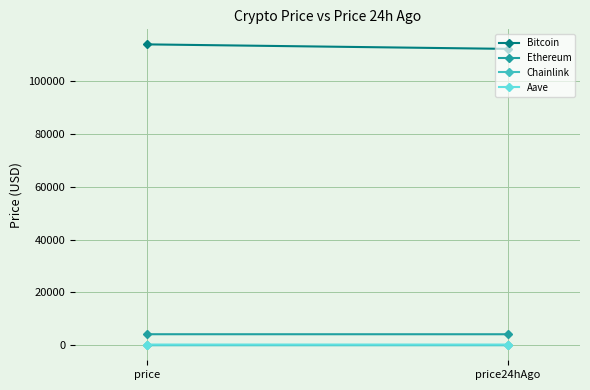

Which series changed the most between price and price24hAgo?

Bitcoin